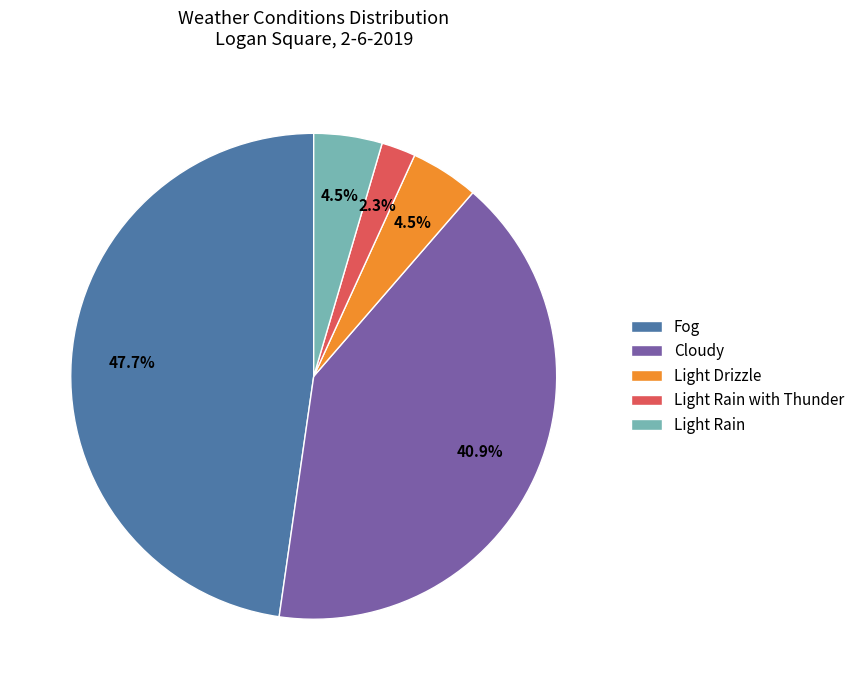

Combined, what portion of the pie is Light Drizzle and Light Rain with Thunder?

6.8%